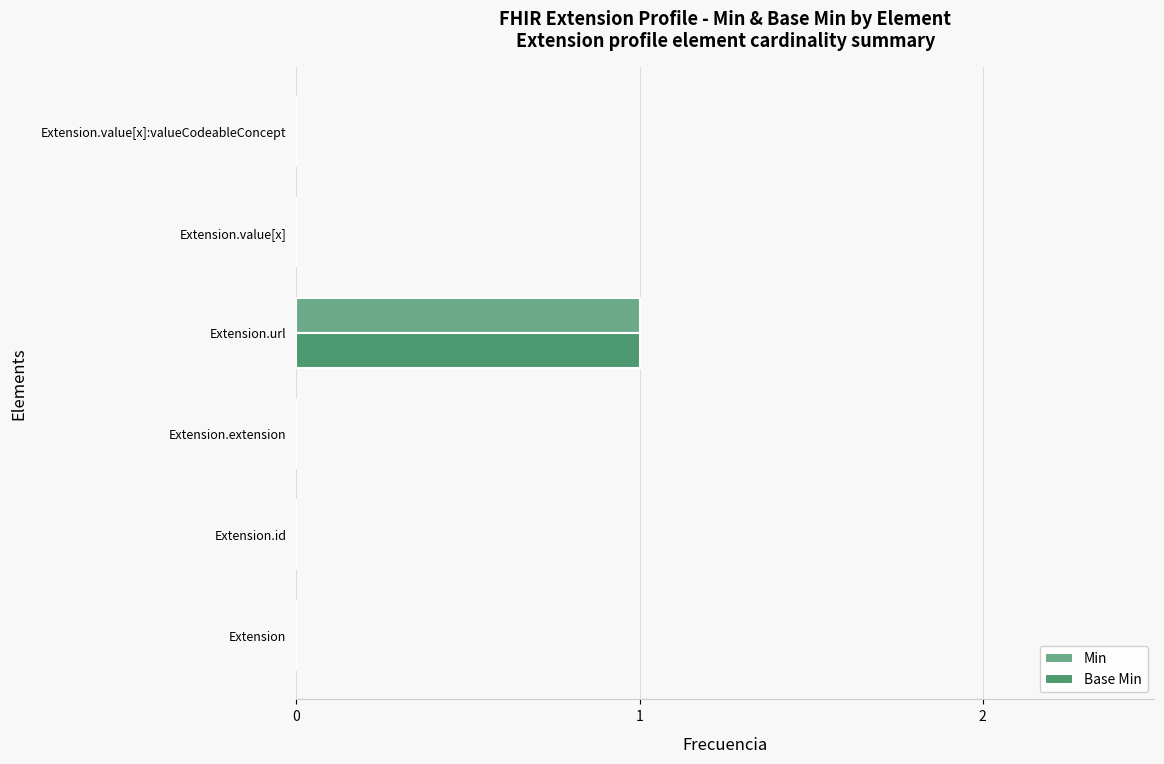

The value of Min at Extension.url is 1. True or false?

True